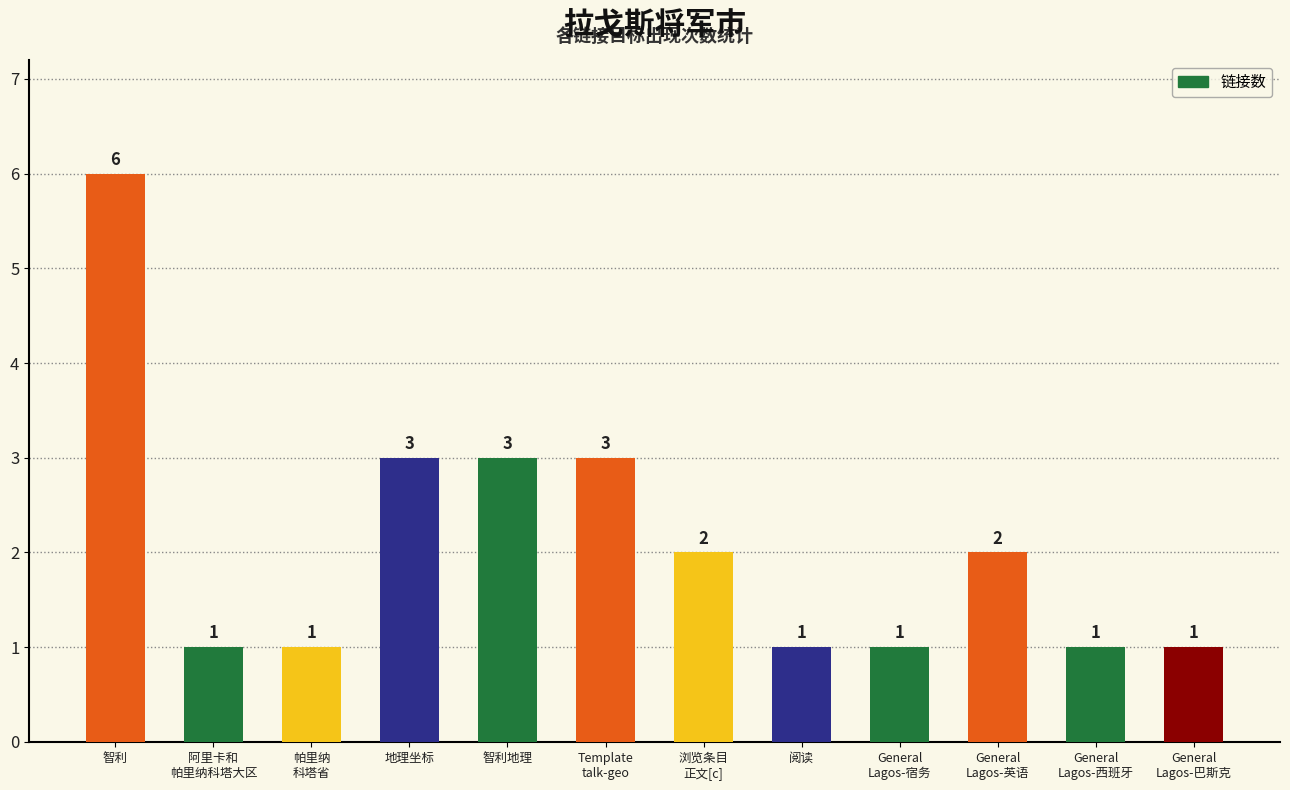

Reading left to right, transcribe all the data shown in this chart.

6	1	1	3	3	3	2	1	1	2	1	1